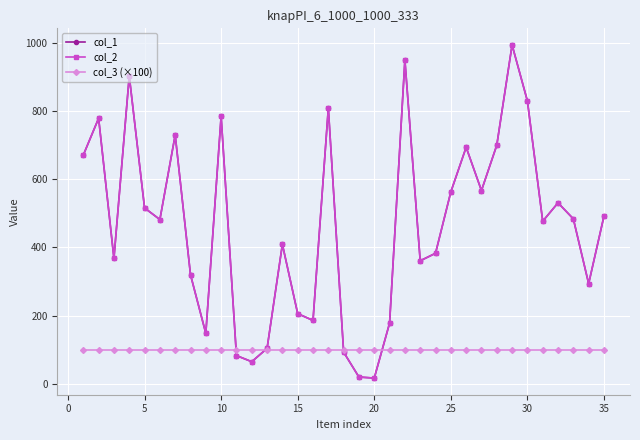

Is this an area chart (filled region under the line)?

No